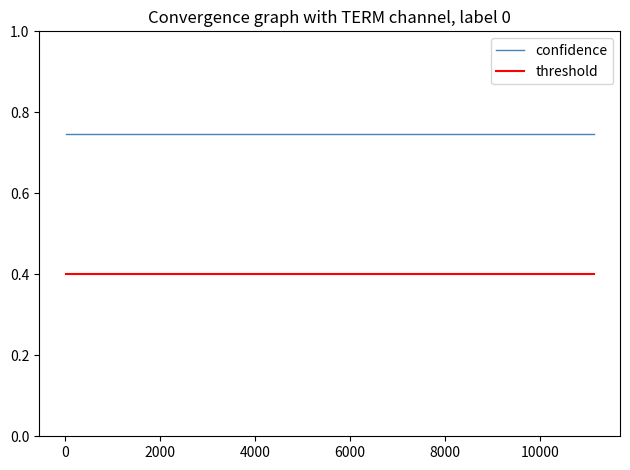

What is the sum of all confidence values?

29.9